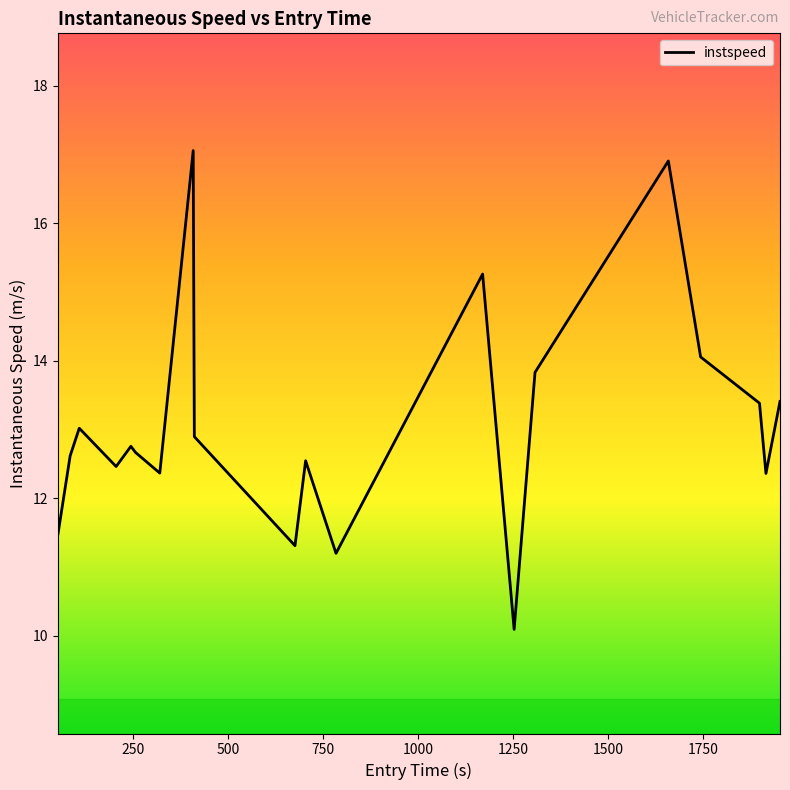

What is the smallest value displayed?

10.1